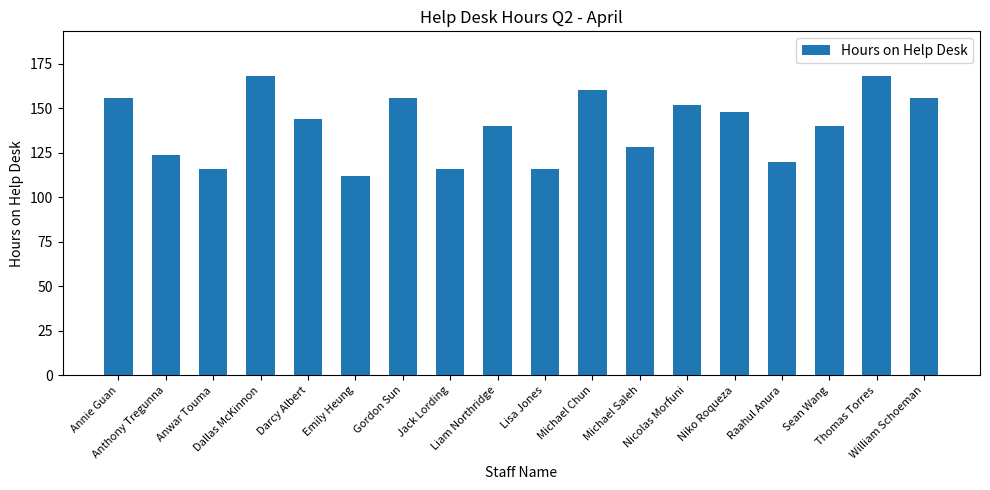

What is the average value?

140